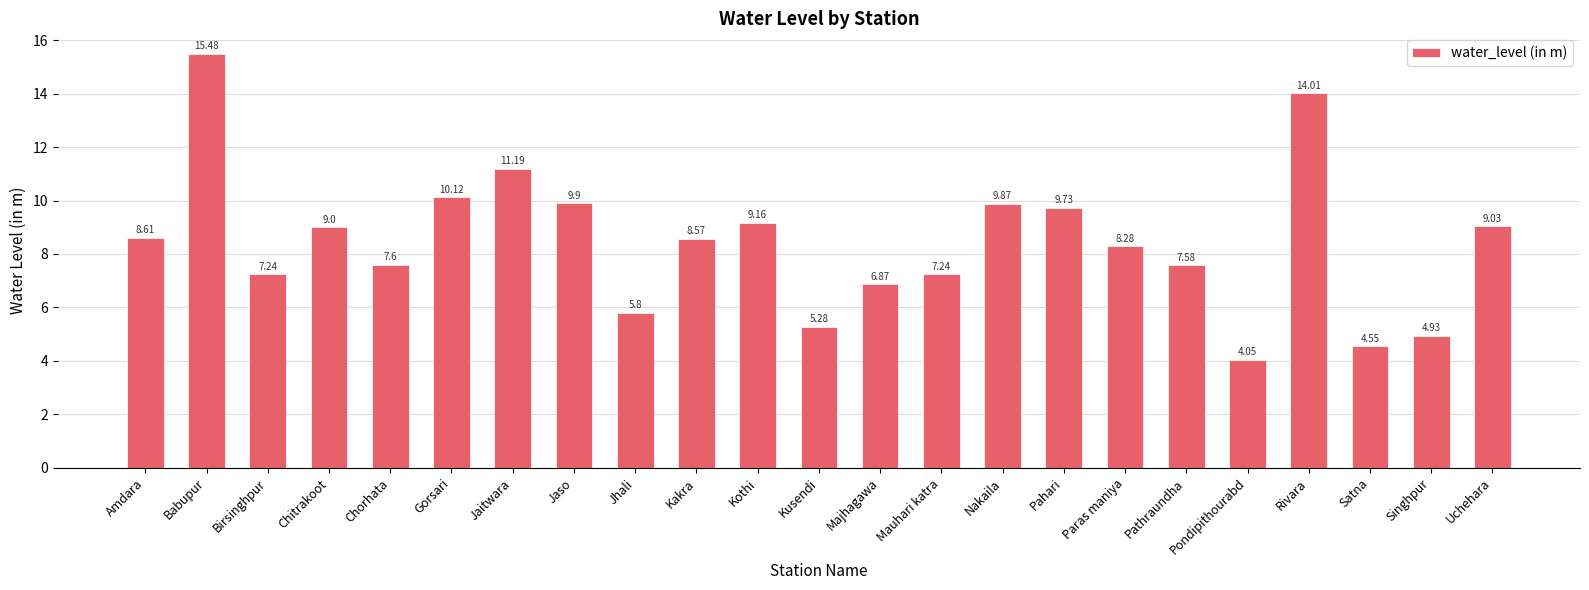

What is the change in value from Chitrakoot to Singhpur?

-4.1